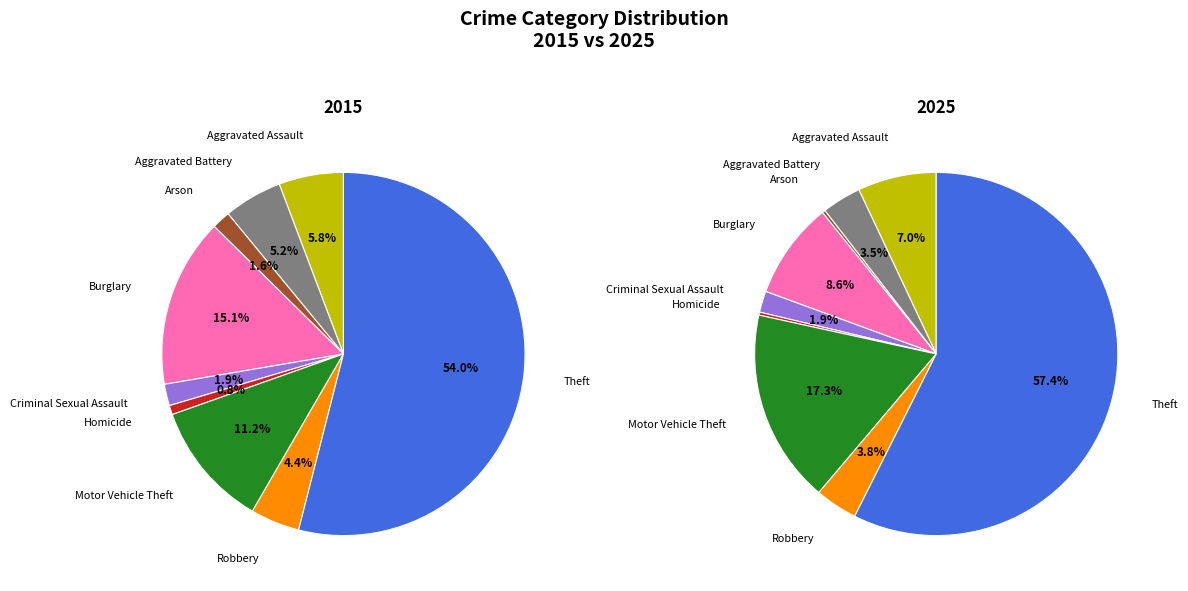

To the nearest percent, what is the average slice percentage?

11%